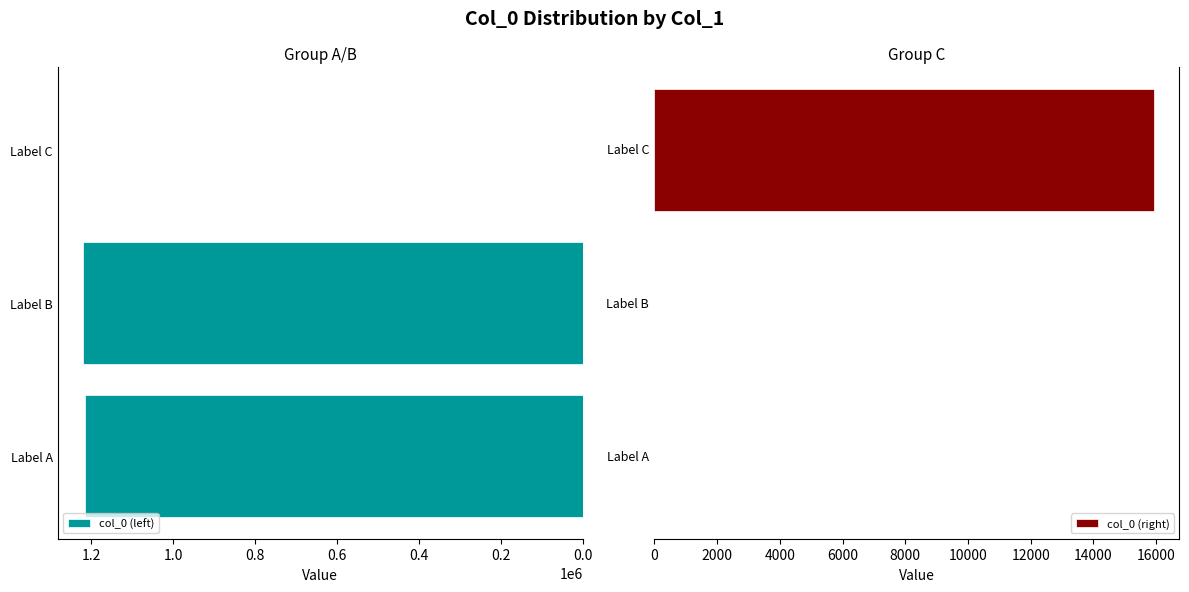

Which series has the largest total across all categories?

col_0 (left)